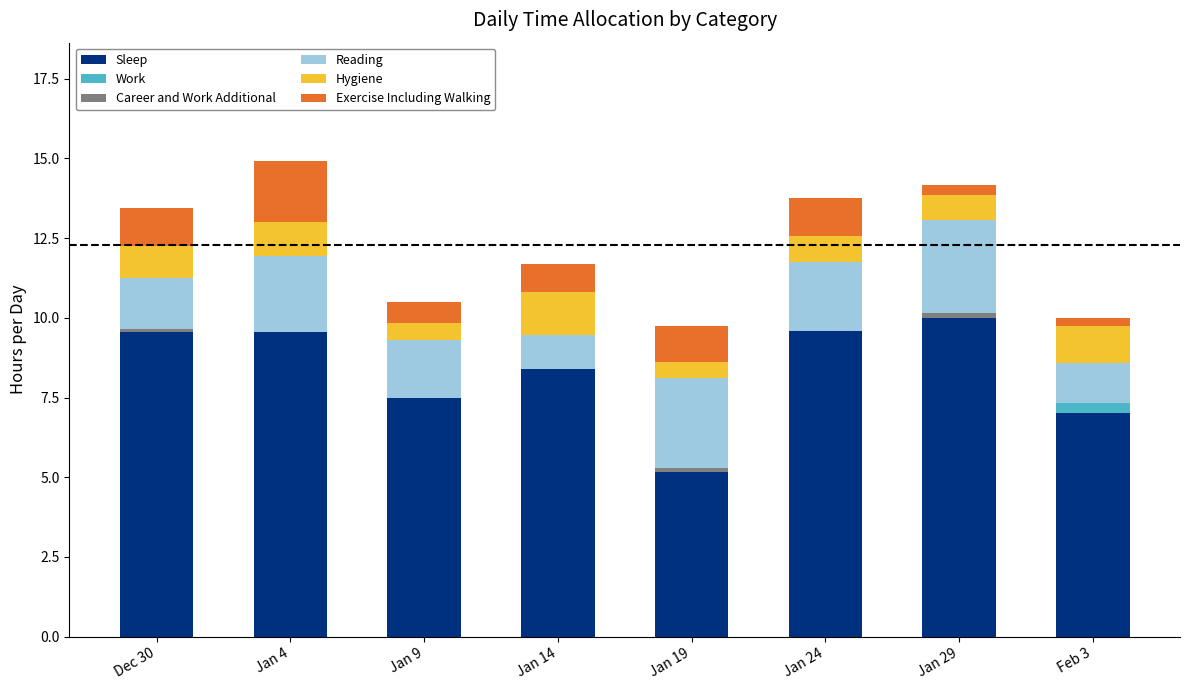

The Sleep series shows 15.4 at Jan 24. True or false?

False